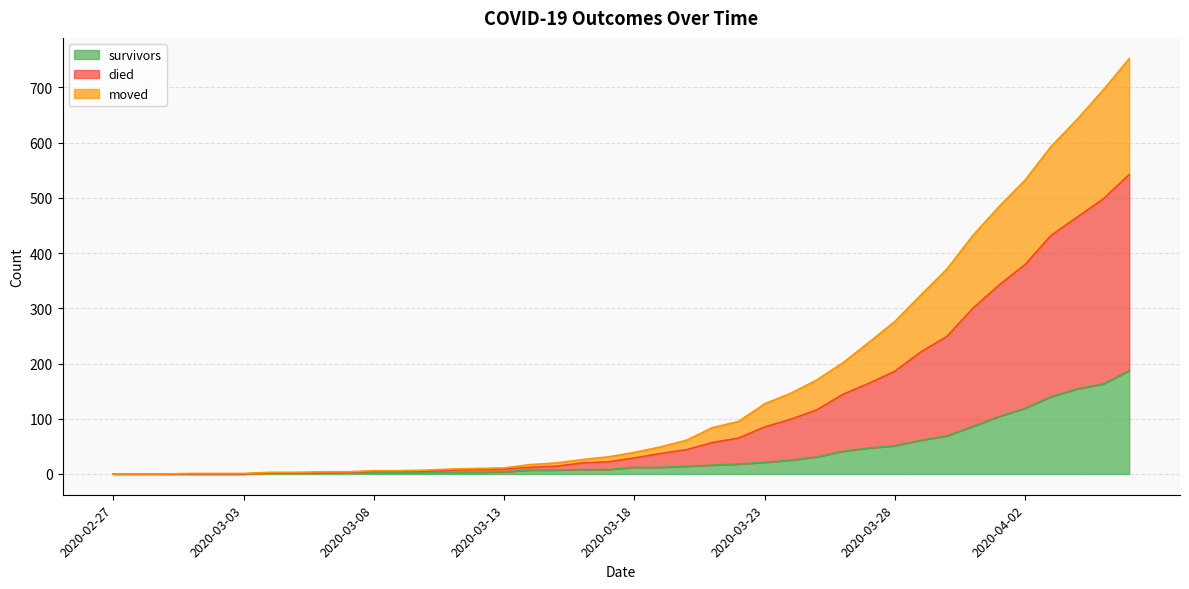

True or false: survivors has more than 0 points higher than both neighbors.

False